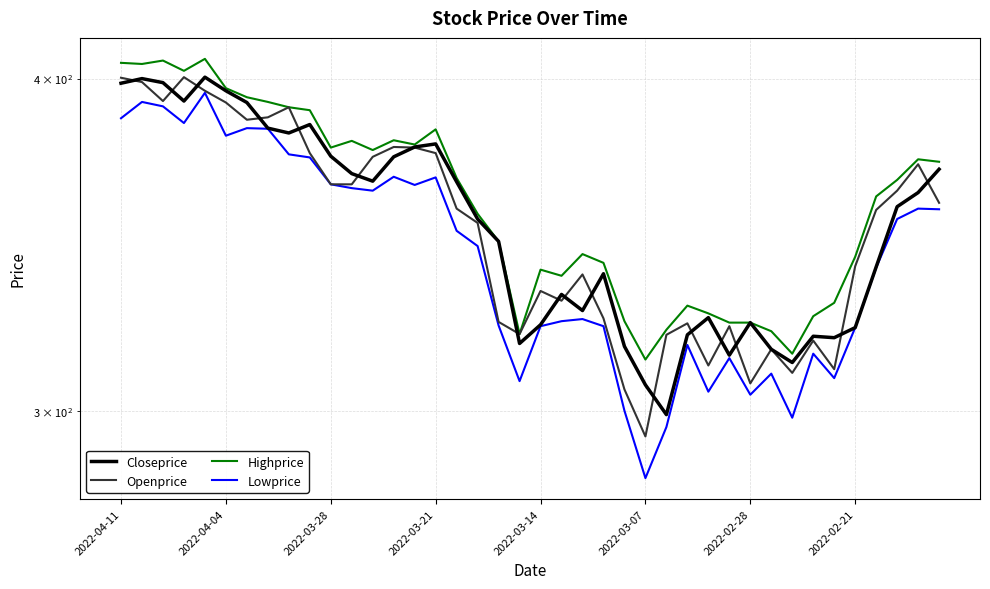

Does the chart have visible grid lines?

Yes